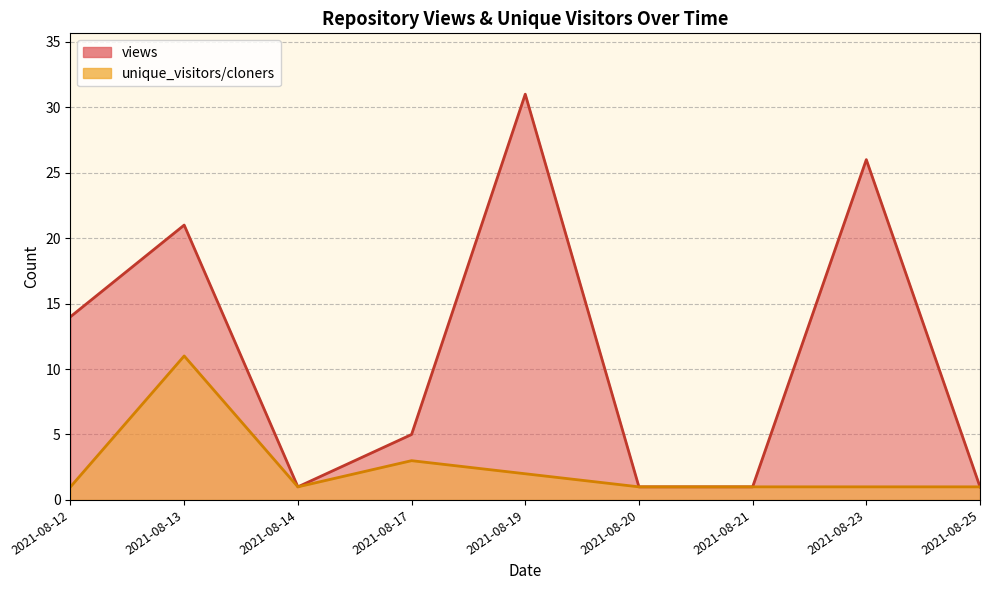

Count the views values in the range 1 to 21.

7